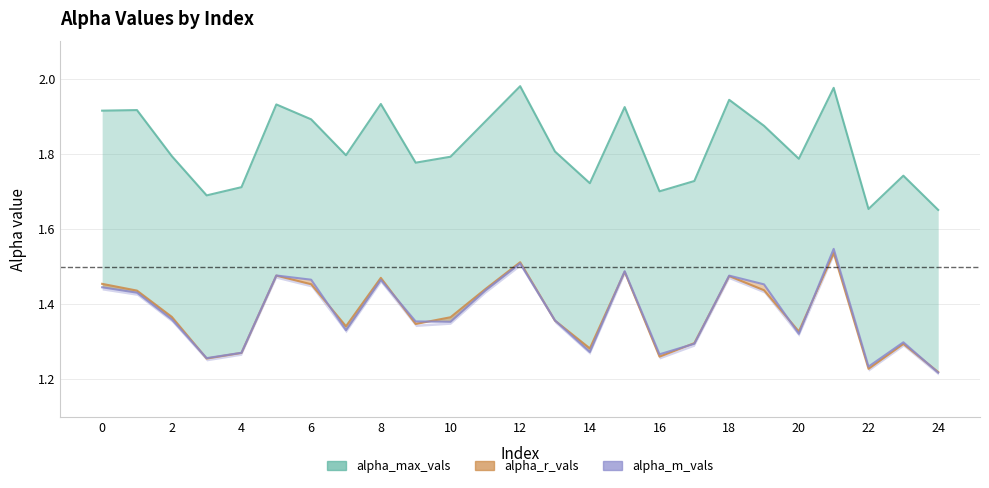

What is the difference between the alpha_m_vals values at 10 and 4?

0.1